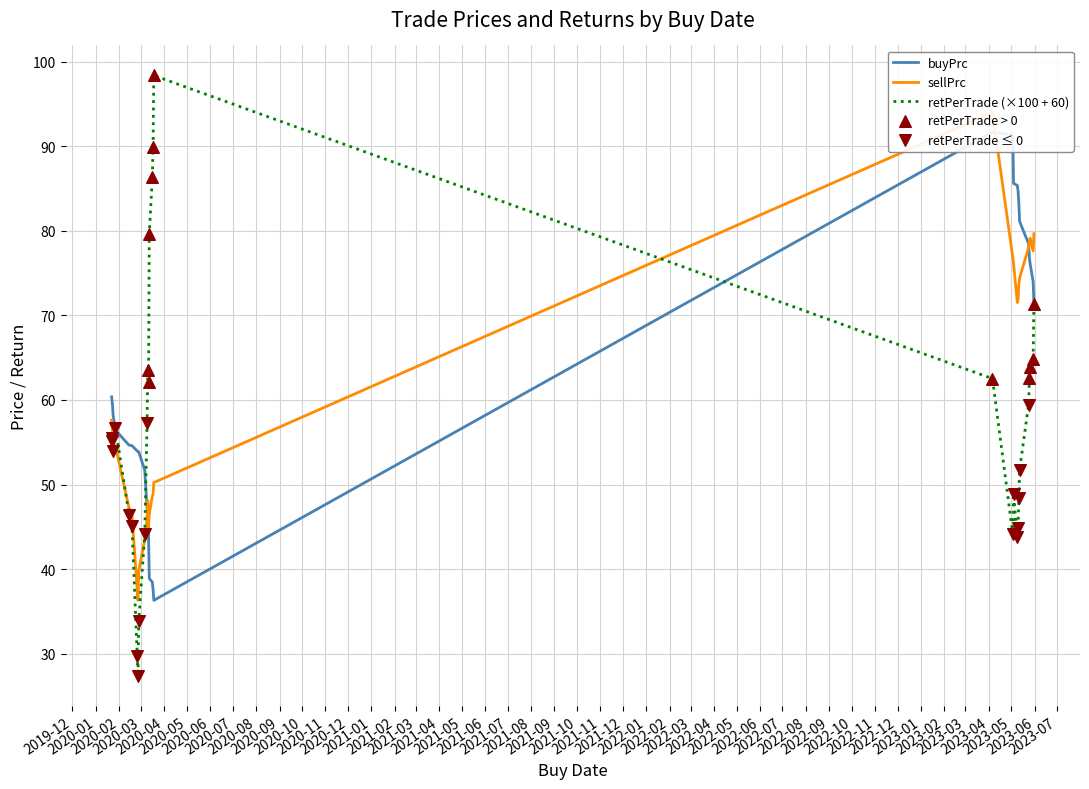

Which series reaches the maximum Y coordinate?

retPerTrade